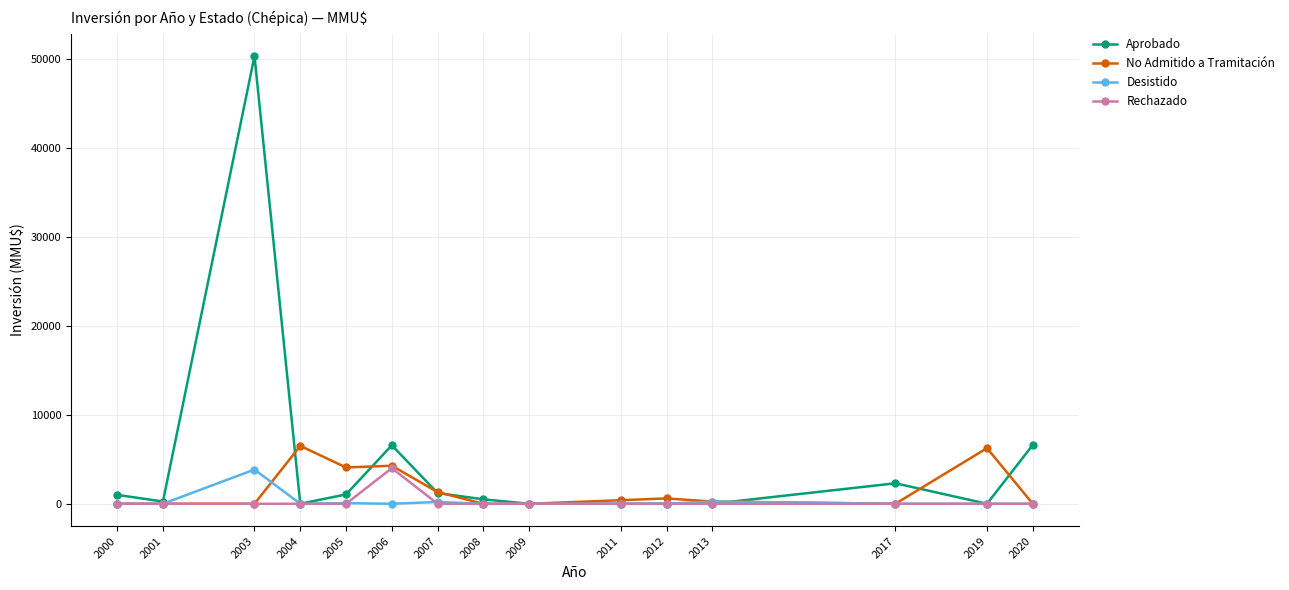

At which category does Aprobado reach its first local valley?

2001